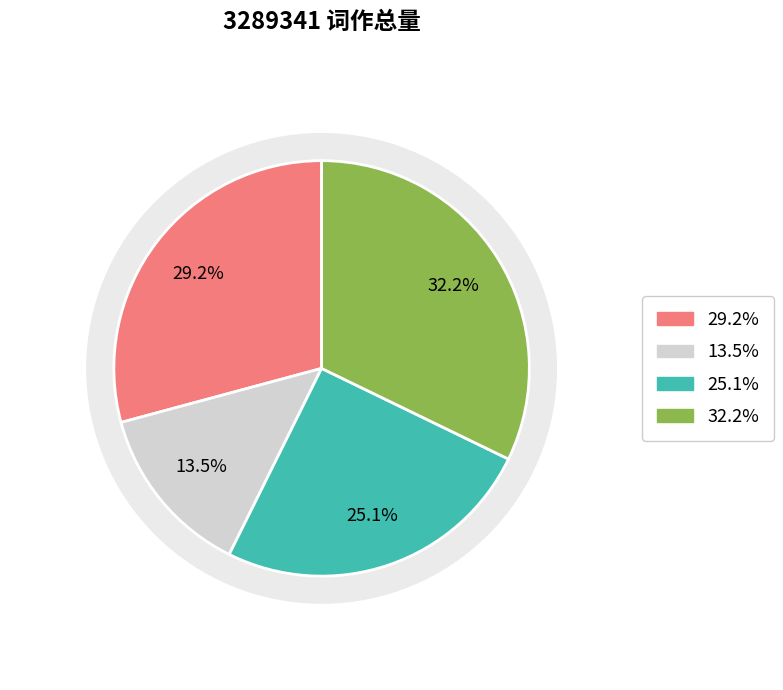

Combined, do 昭君怨·亦名宴西园 and 宴西园 春宴武昌，同■楼，赠诸学友 account for over 50%?

No